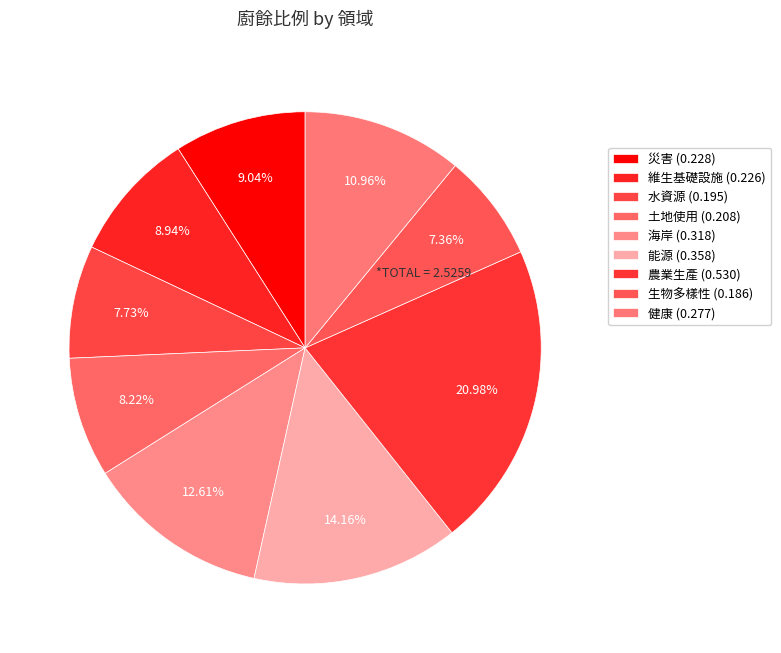

How many segments does this pie chart have?

9